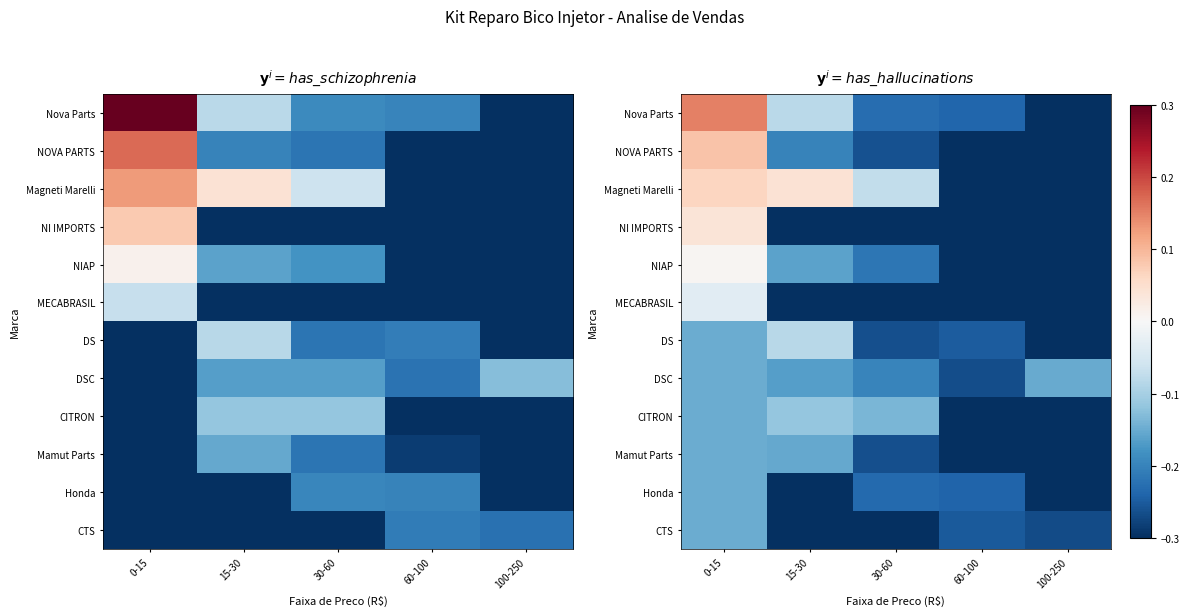

The value of DSC at 15-30 is -0.3. True or false?

False